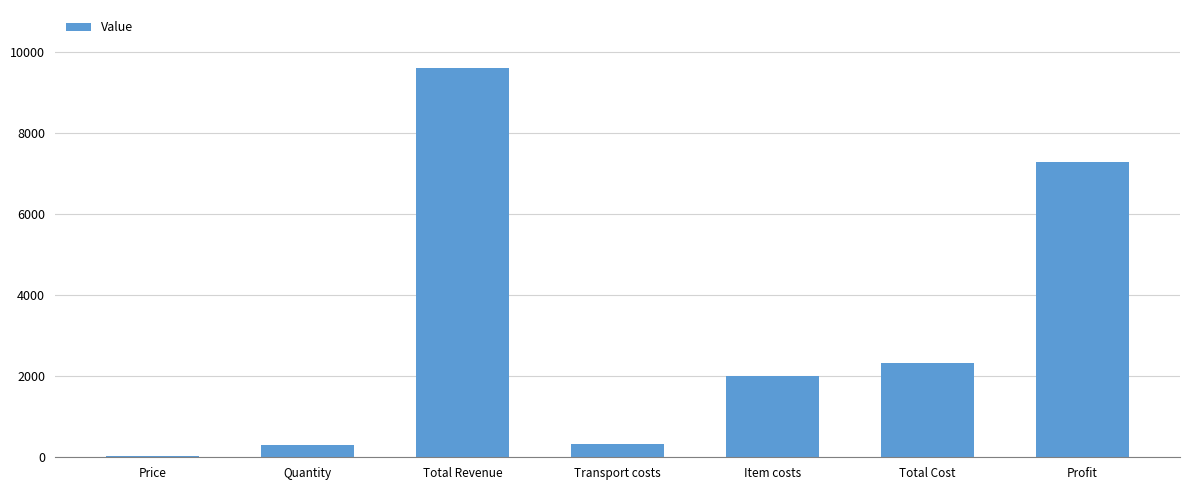

What is the sum of all values?

21852